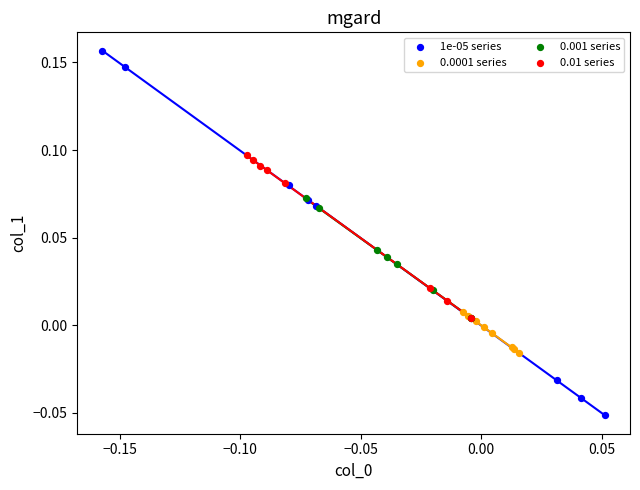

Which series has the largest Y range (max minus min)?

1e-05 series